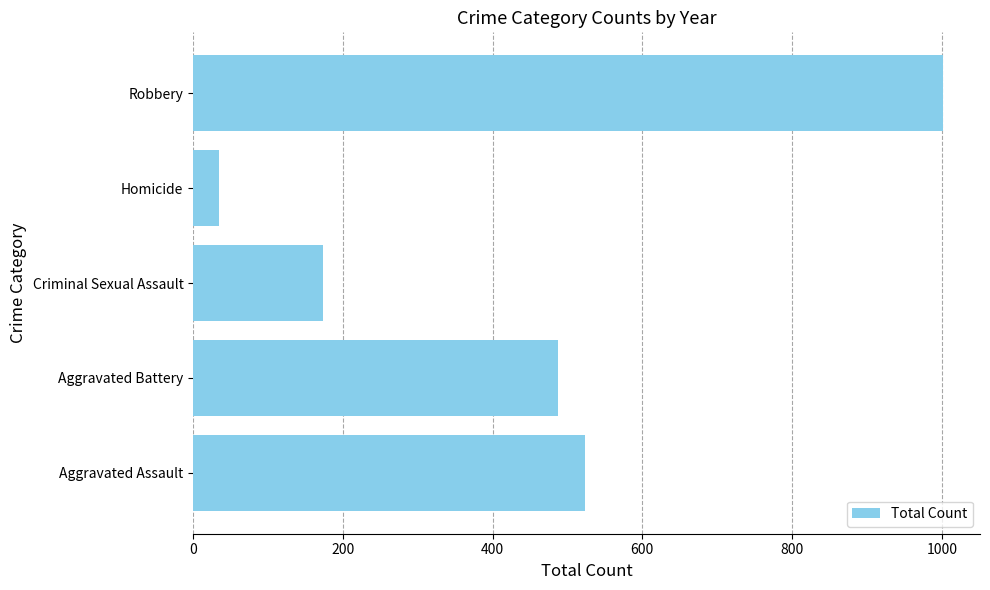

What value does the data have at Aggravated Assault, to the nearest 50?

500